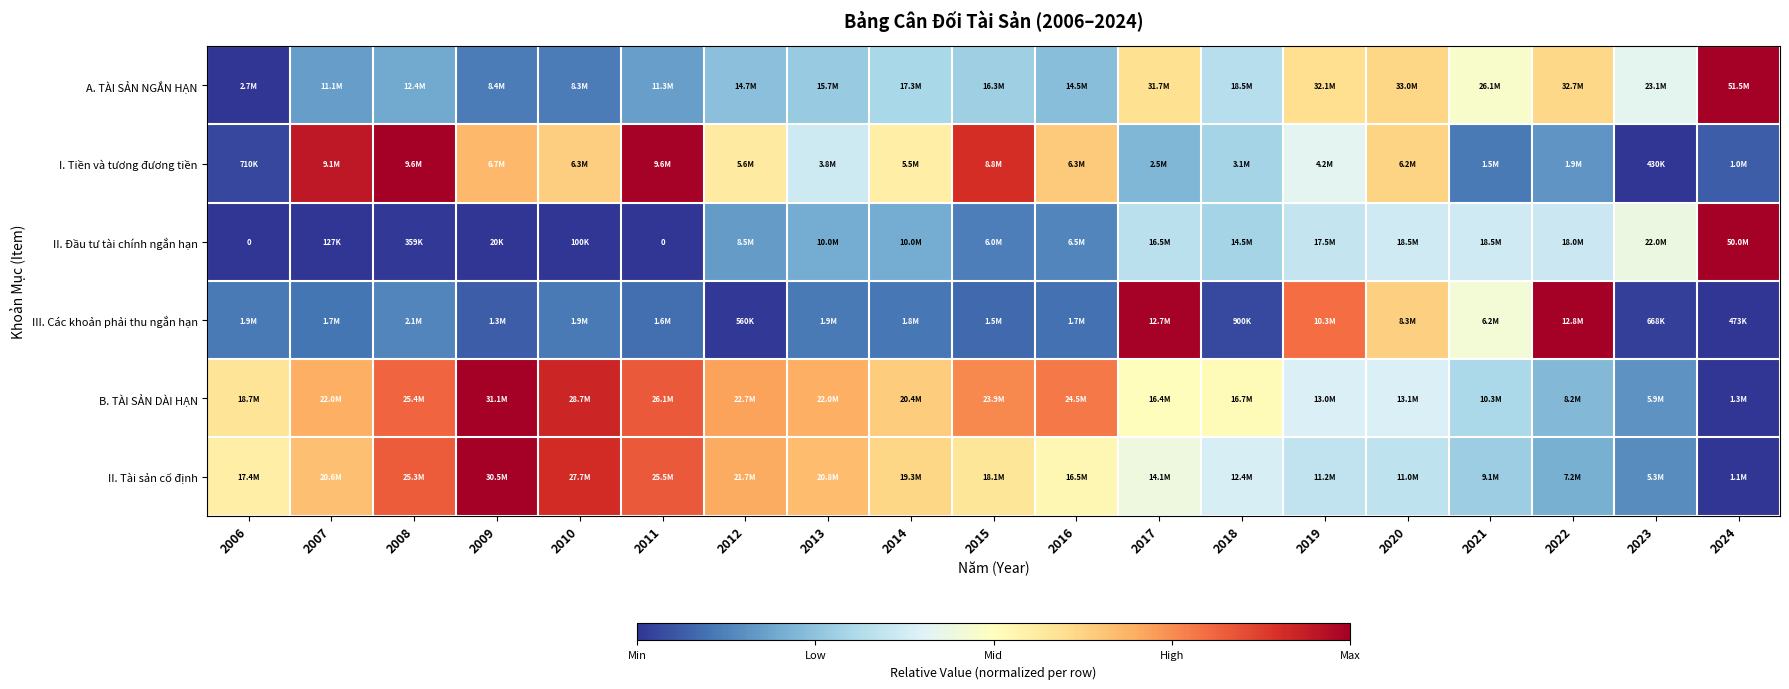

Which has a higher value, 2018 or 2012?

2018